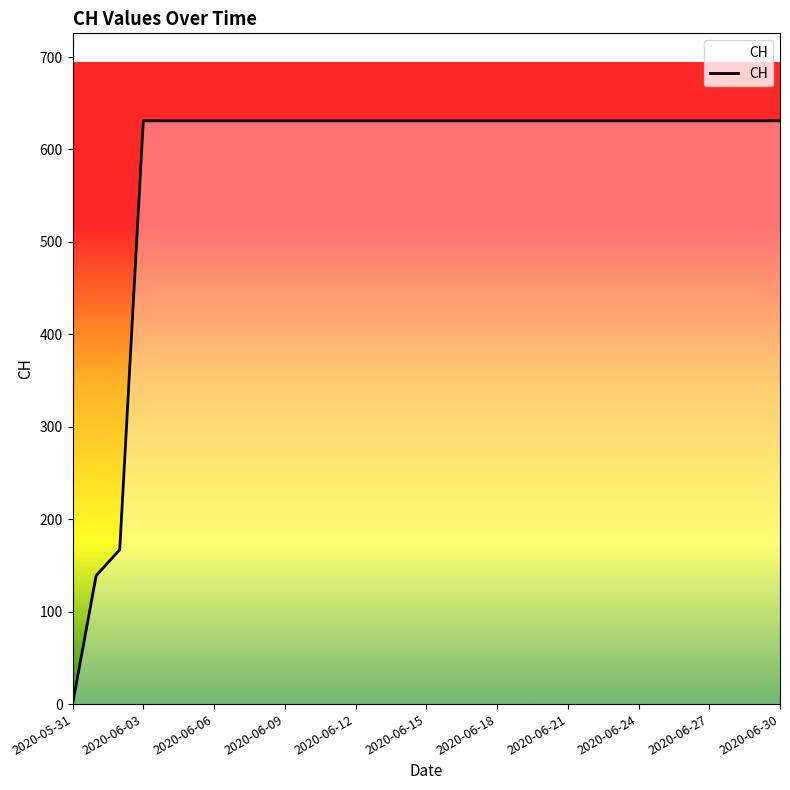

What is the difference between the maximum and minimum values?

631